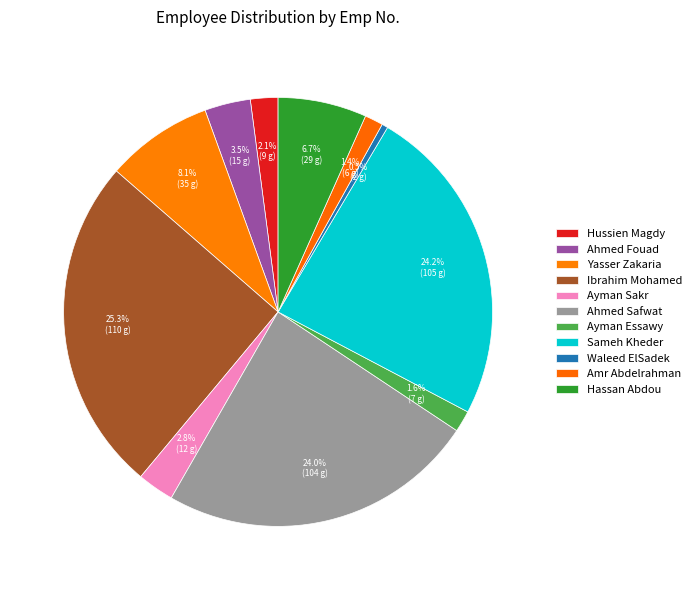

Rank the categories by value from highest to lowest.

Ibrahim Mohamed, Sameh Kheder, Ahmed Safwat, Yasser Zakaria, Hassan Abdou, Ahmed Fouad, Ayman Sakr, Hussien Magdy, Ayman Essawy, Amr Abdelrahman, Waleed ElSadek